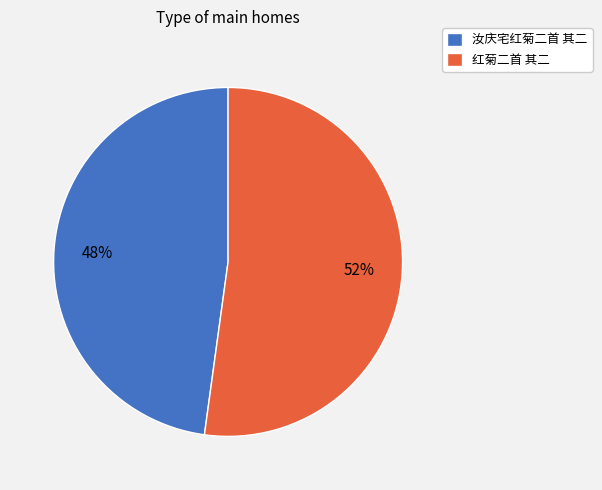

Rank the categories by value from highest to lowest.

红菊二首 其二, 汝庆宅红菊二首 其二